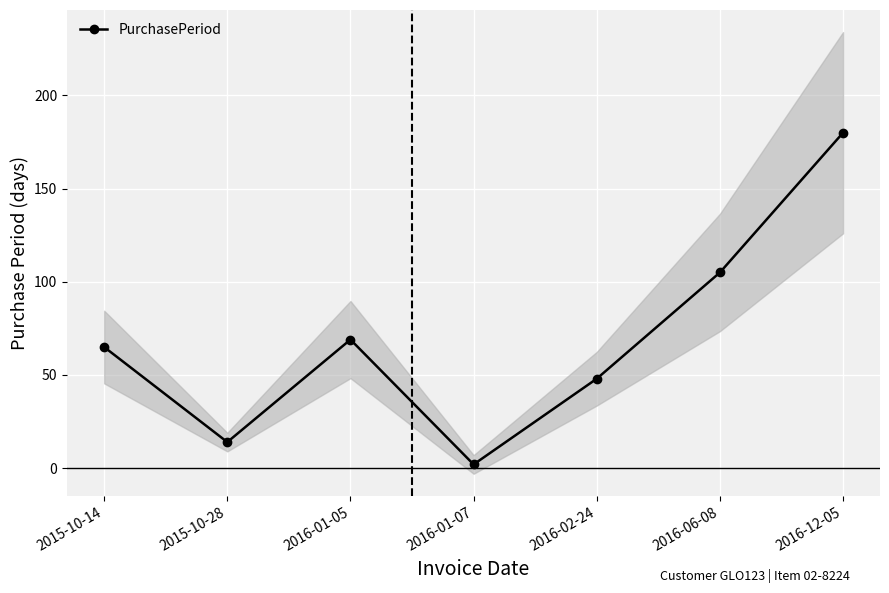

What is the sum of all values?

483